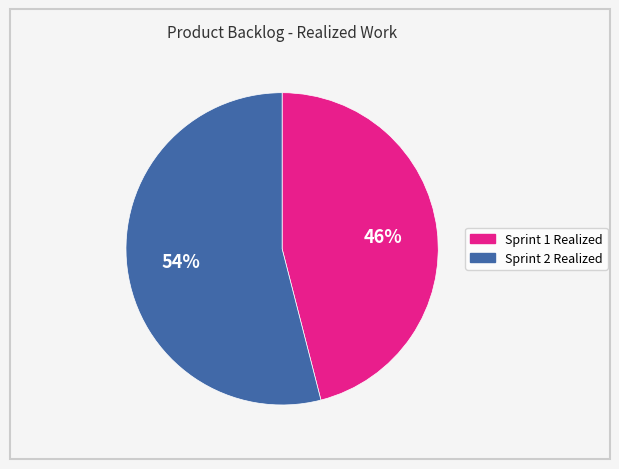

To the nearest percent, what portion does Sprint 1 Realized represent?

46%